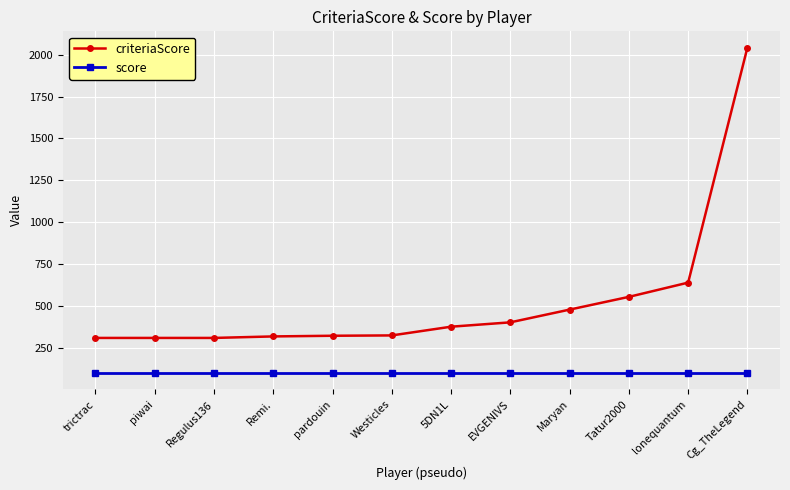

Which series changed the most between Tatur2000 and Cg_TheLegend?

criteriaScore